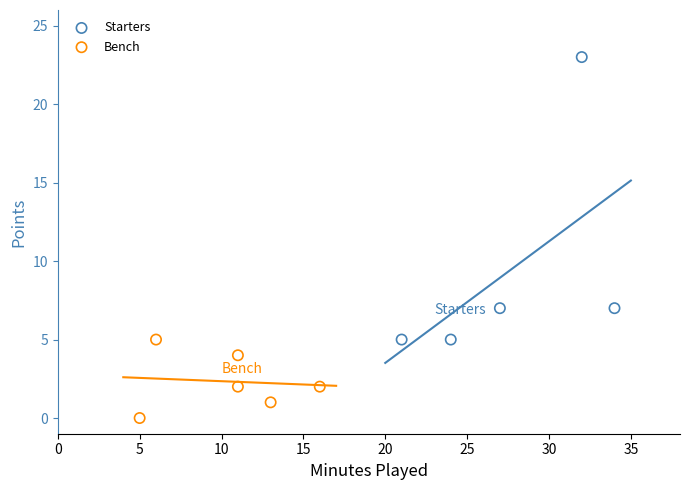

Which series contains the lowest Y value?

Bench